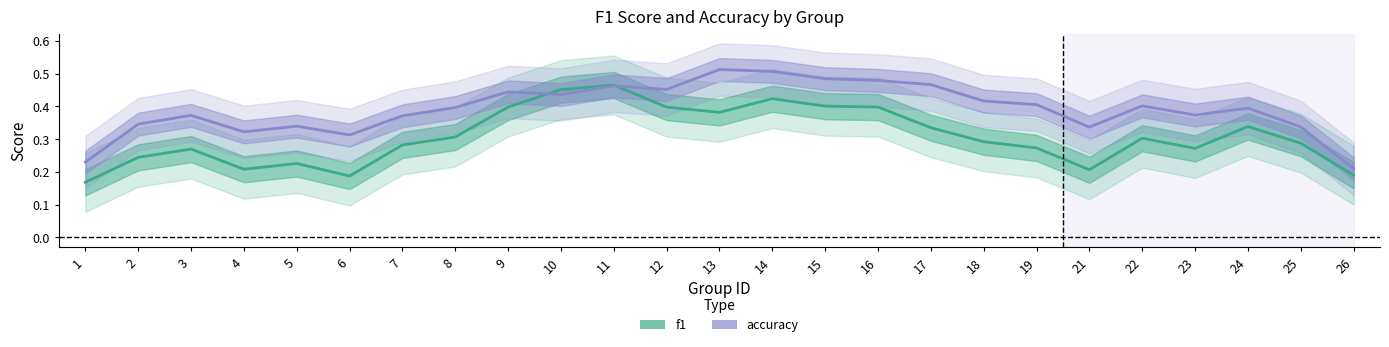

What is the value of the accuracy point at the 4th from the left?

0.3